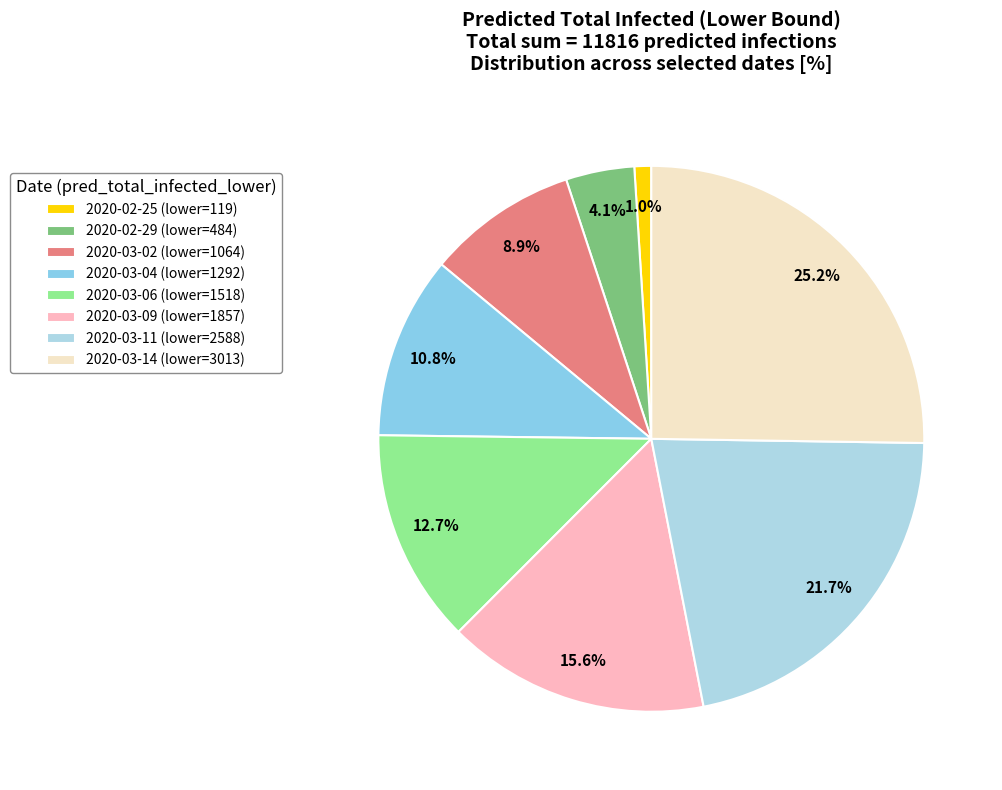

Approximately how many times larger is the value at 2020-03-04 compared to 2020-03-02?

1.2